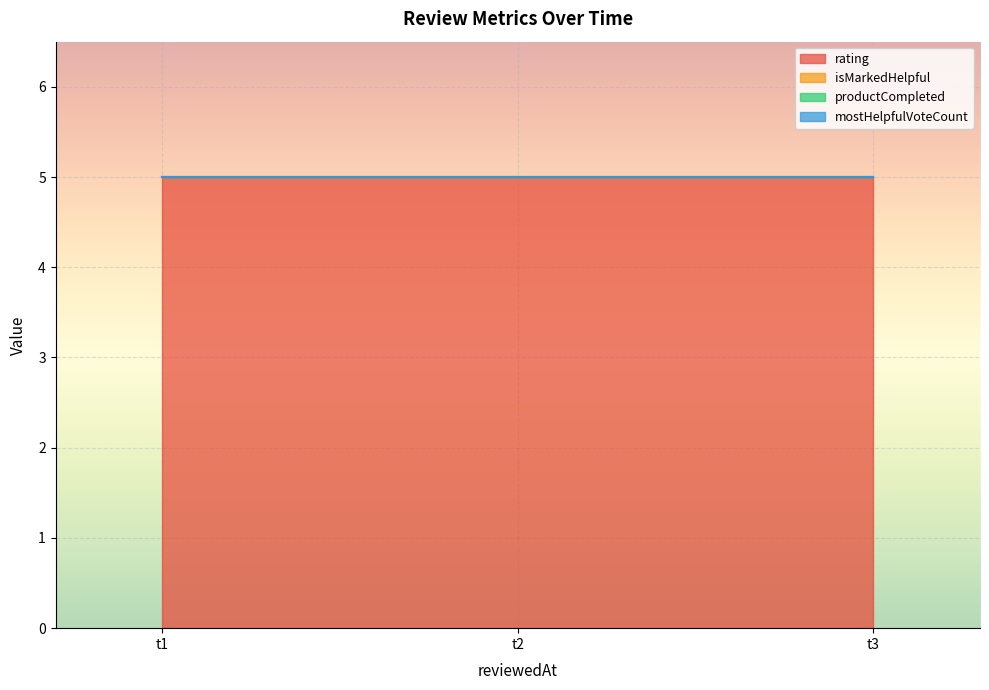

At how many categories does at least one series exceed 4?

3